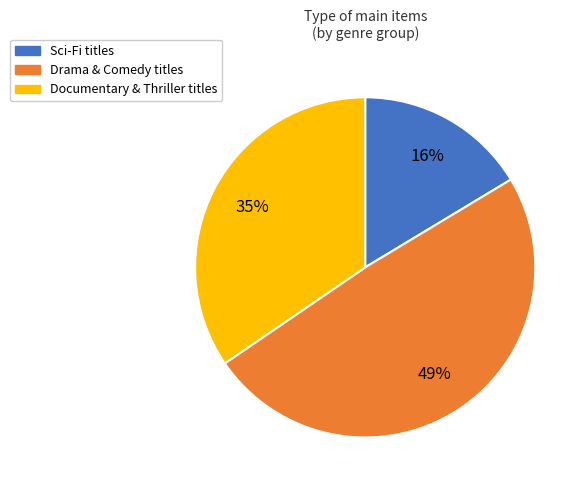

What is the largest slice in the pie chart?

Drama & Comedy titles